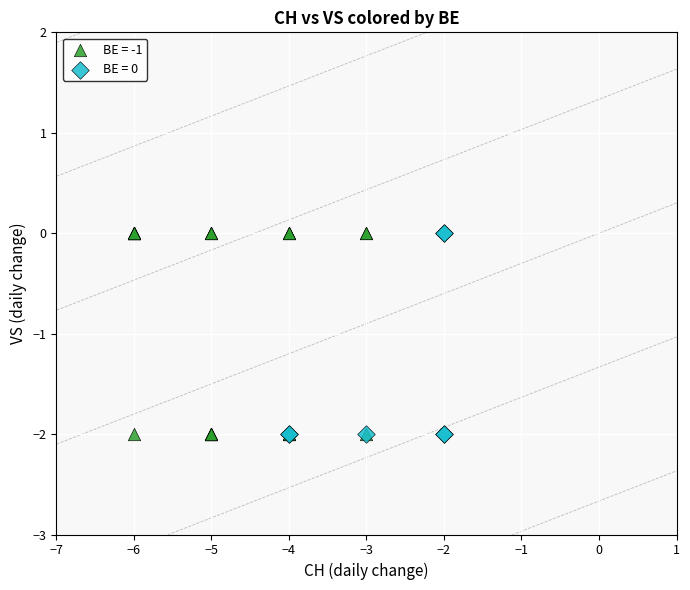

What are all the series names shown in the legend?

BE = -1, BE = 0